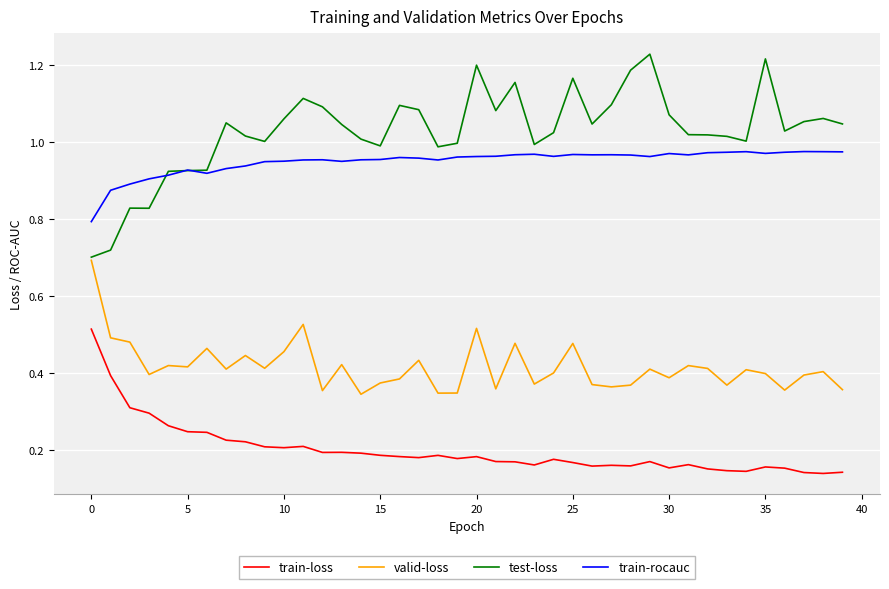

Rank the series by their maximum value, from highest to lowest.

test-loss, train-rocauc, valid-loss, train-loss